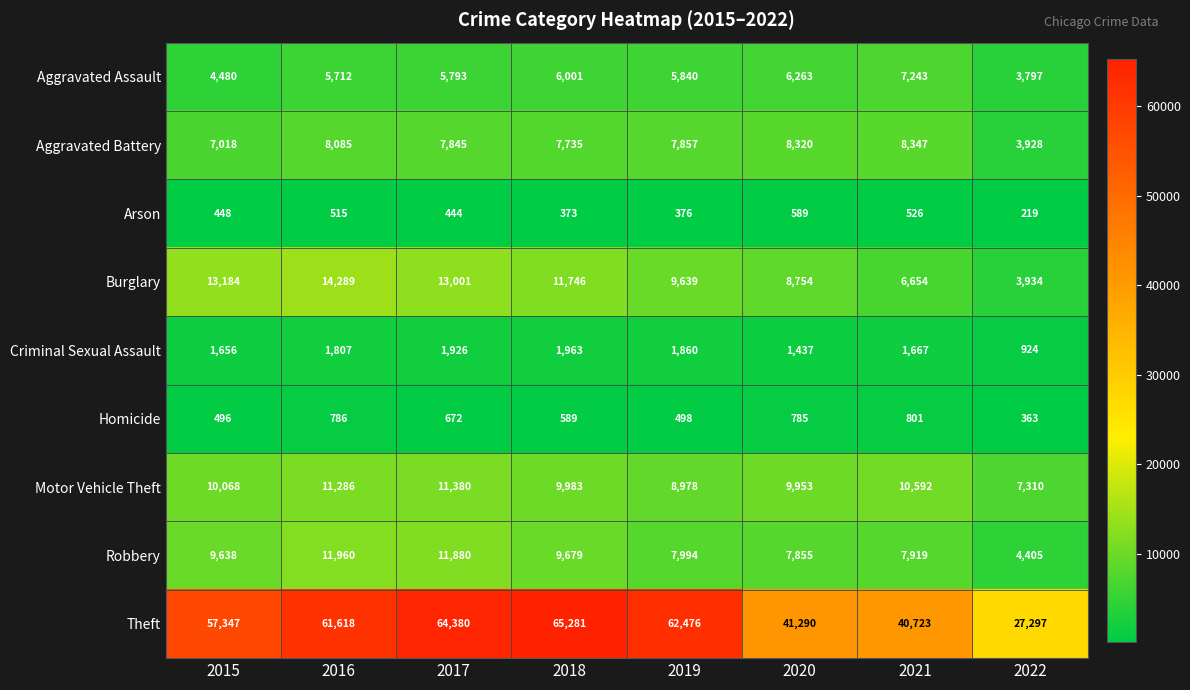

At which category is the sum across all series the highest?

2017